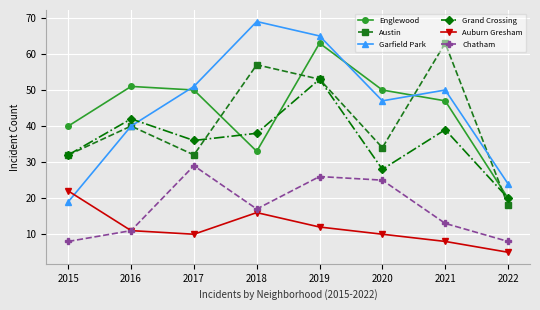

How many series are shown in this chart?

6